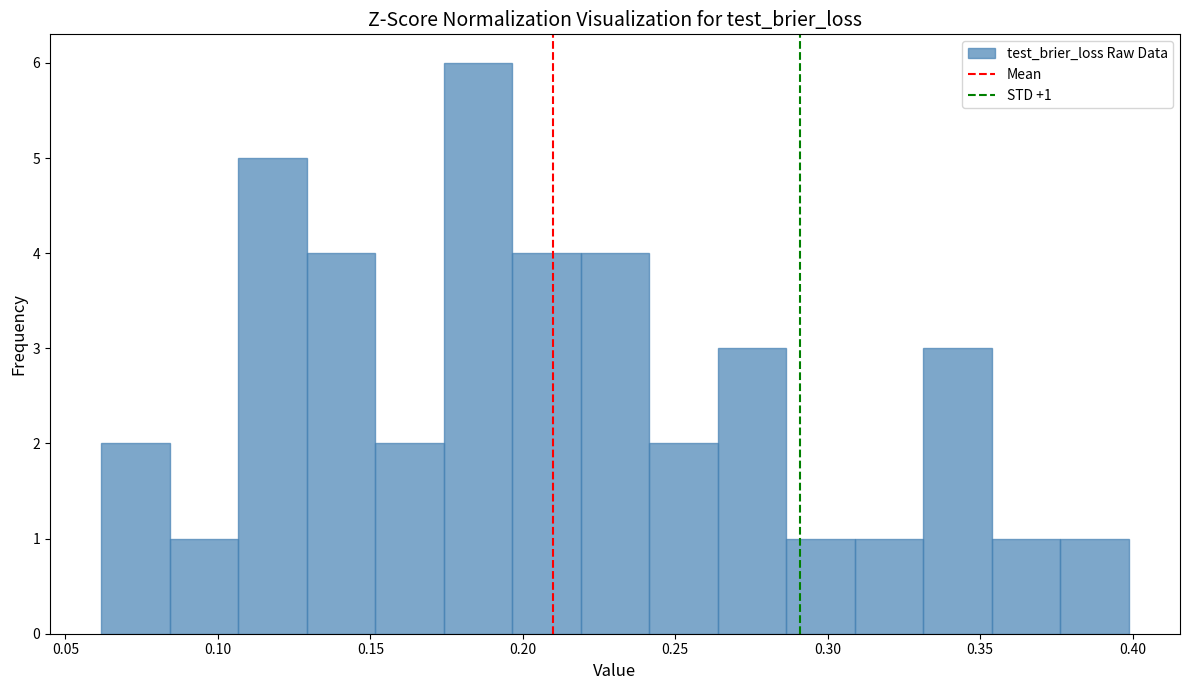

Which range on the x-axis has the tallest bar?

0.175 to 0.195